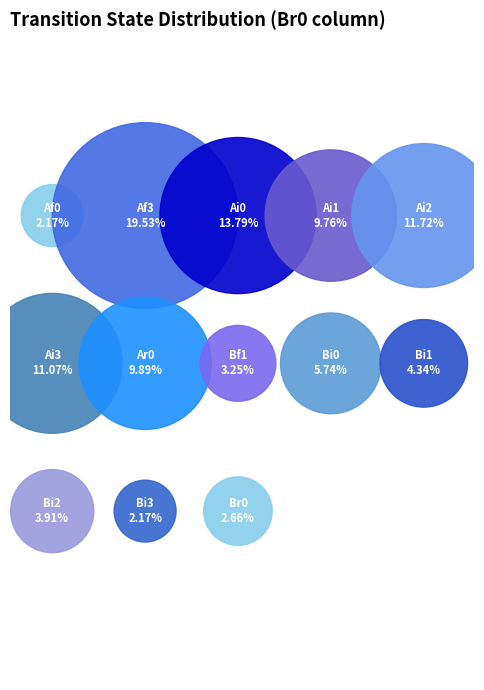

Is Bi0 the majority of the pie?

No